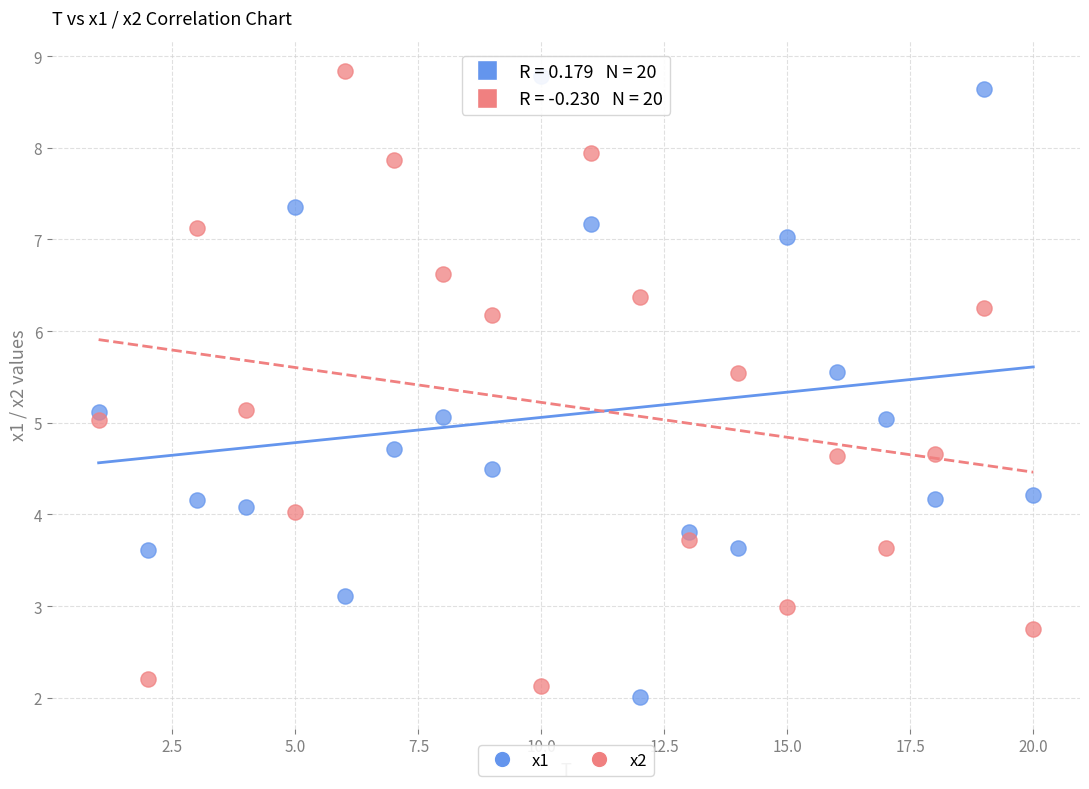

What is the X range (max minus min) for the scatter plot?

19.0